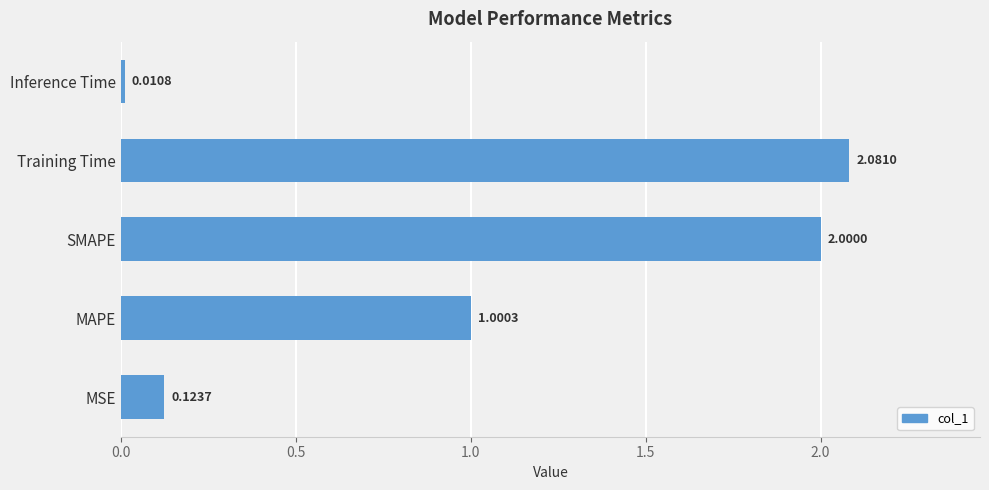

Which label corresponds to the largest value in the chart?

Training Time